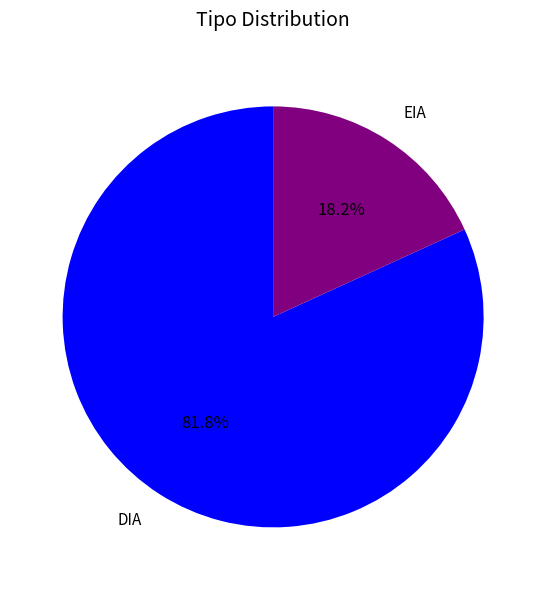

To the nearest percent, what percentage of the pie is EIA?

18%